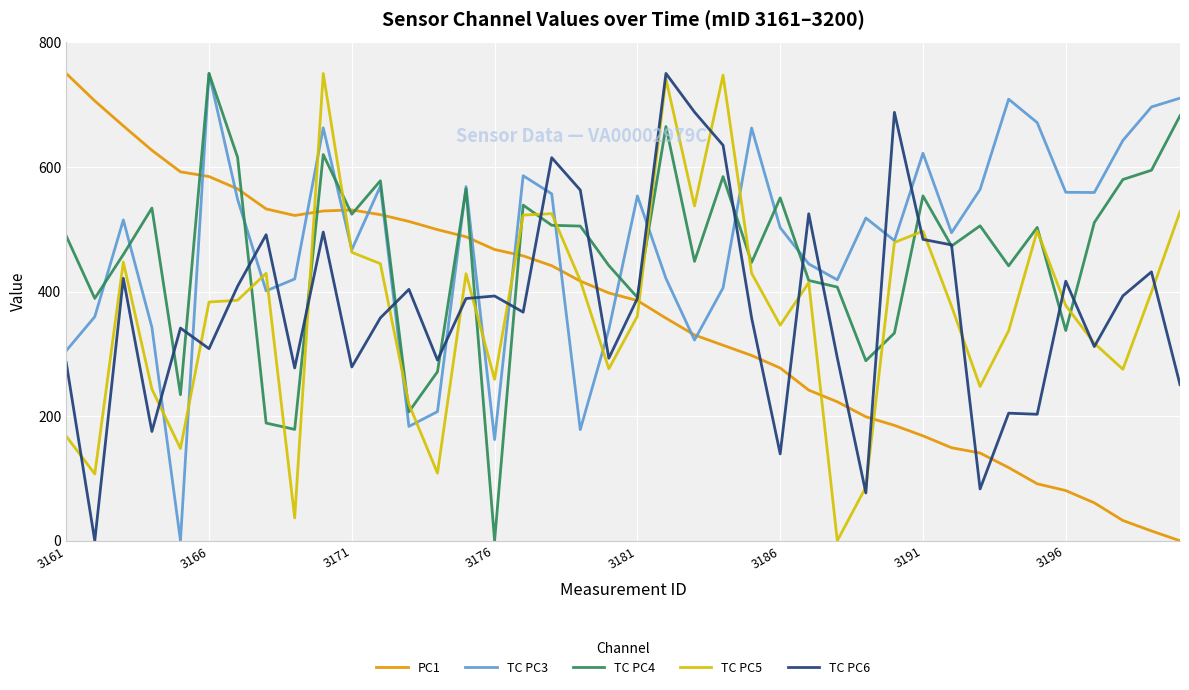

After their last crossing, which series has the higher values: TC PC3 or PC1?

TC PC3